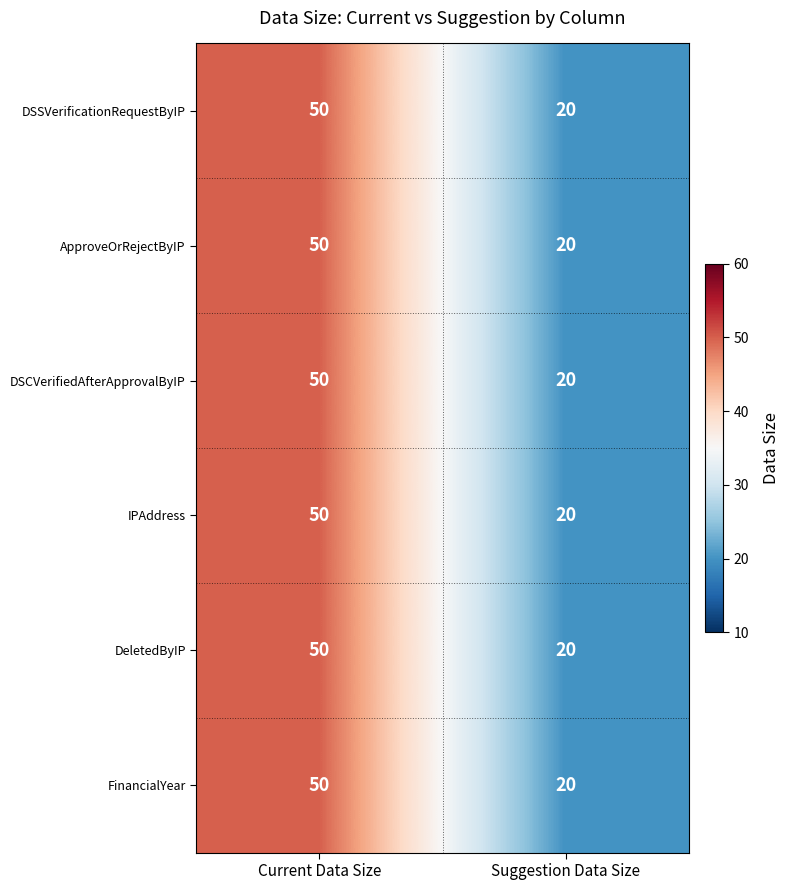

What is the difference between the maximum and minimum values in the DSSVerificationRequestByIP series?

30